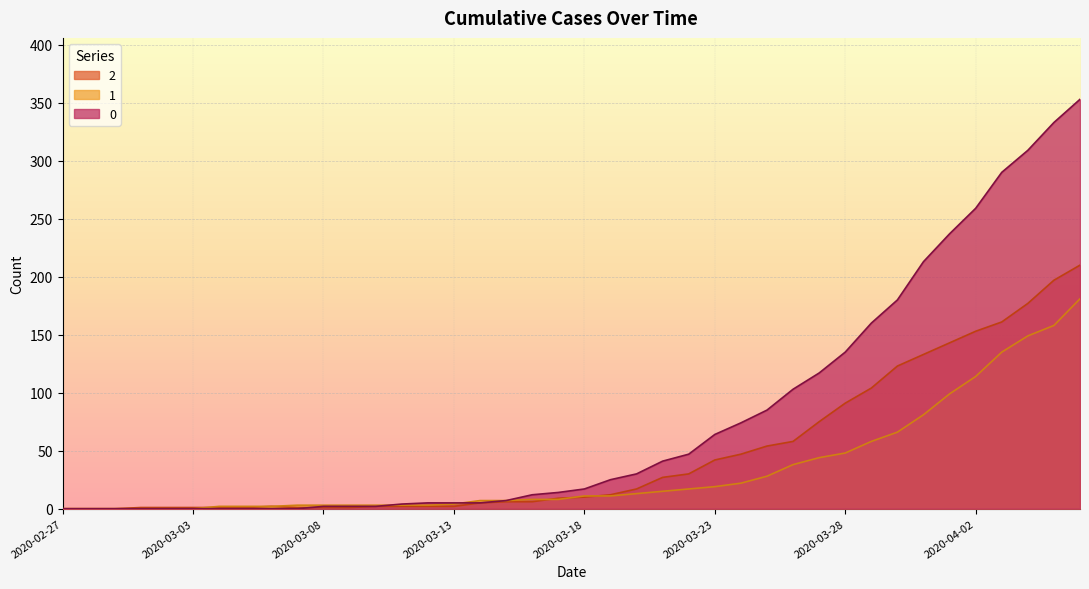

What position from the left is 2020-03-02?

5